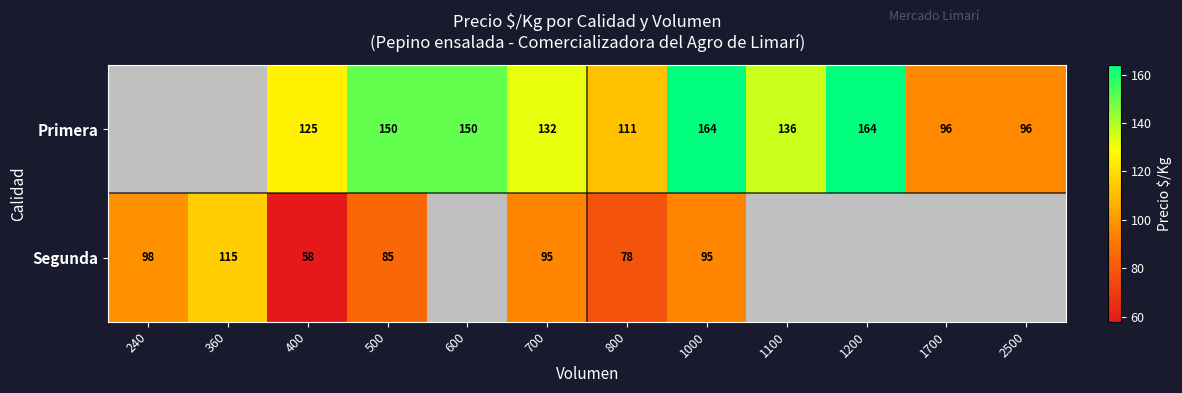

The value of Segunda at 700 is 30. True or false?

False